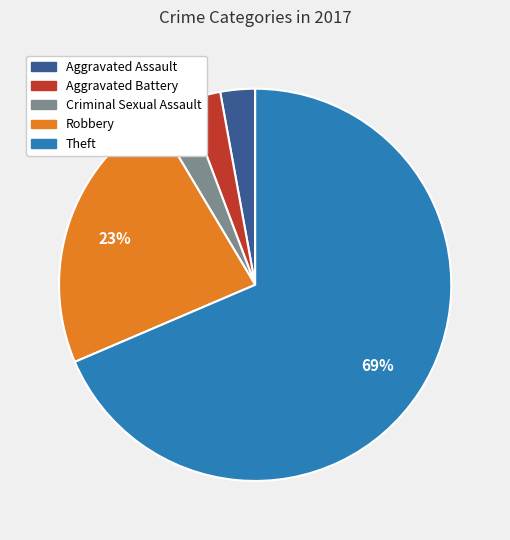

What percentage is the Criminal Sexual Assault slice, to the nearest percent?

3%